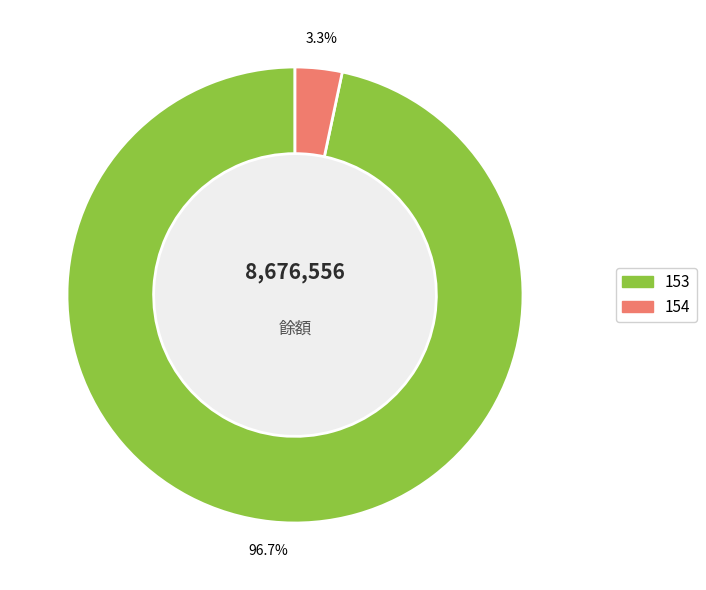

Which has a higher value, 154 or 153?

153